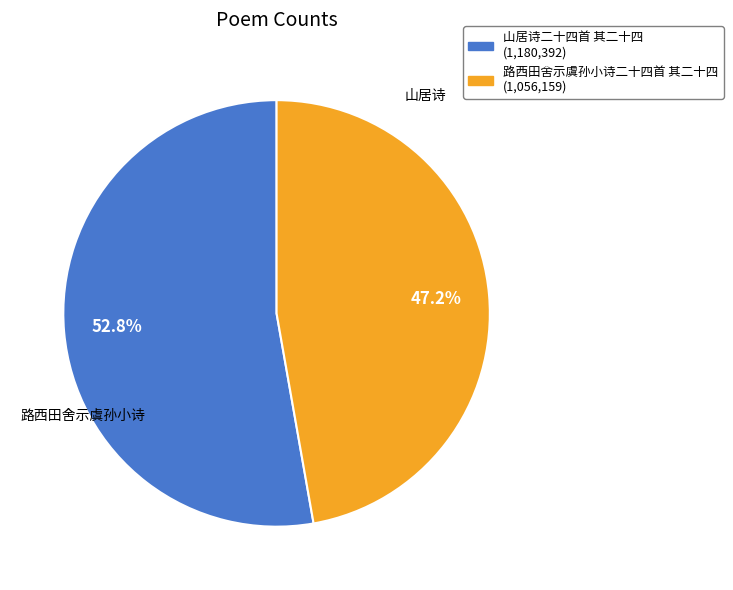

What percentage do 路西田舍示虞孙小诗二十四首 其二十四 and 山居诗二十四首 其二十四 together represent?

100.0%